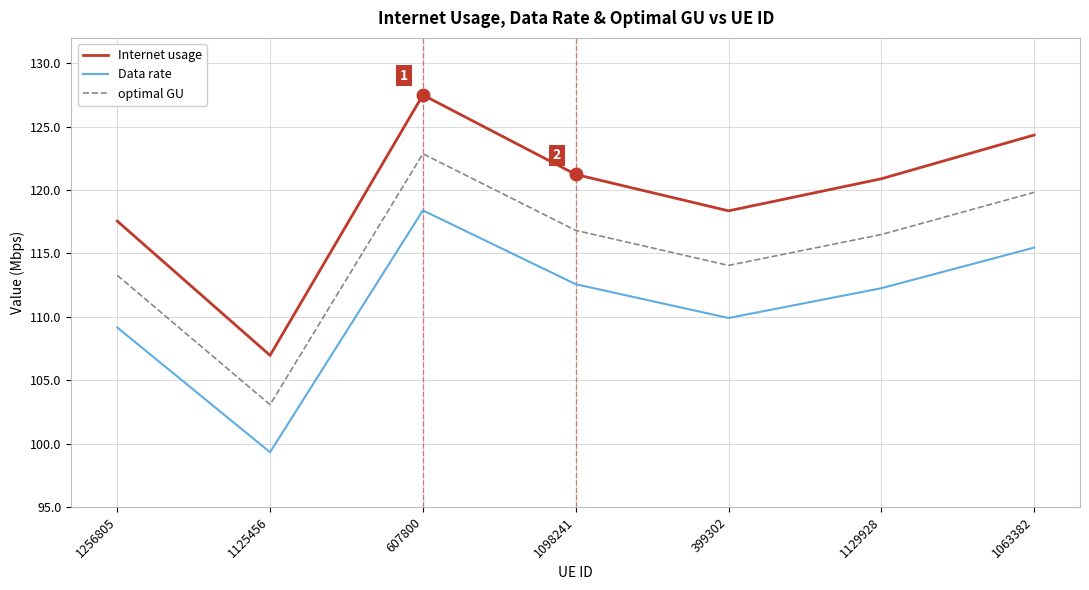

True or false: Data rate and optimal GU cross at least once.

False